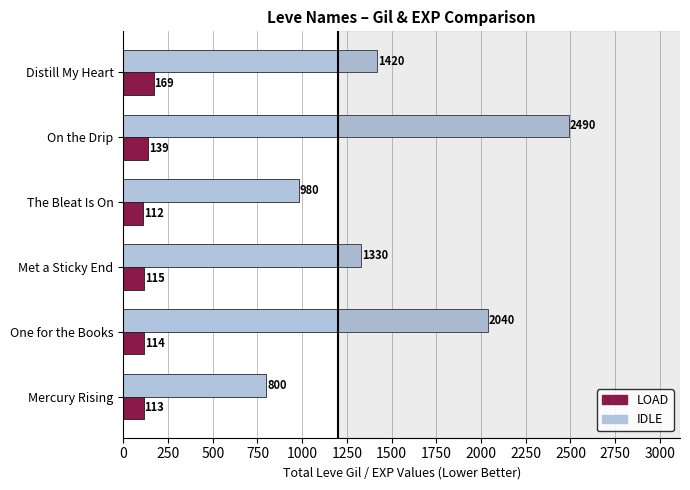

Which series changed the most between Mercury Rising and Distill My Heart?

IDLE